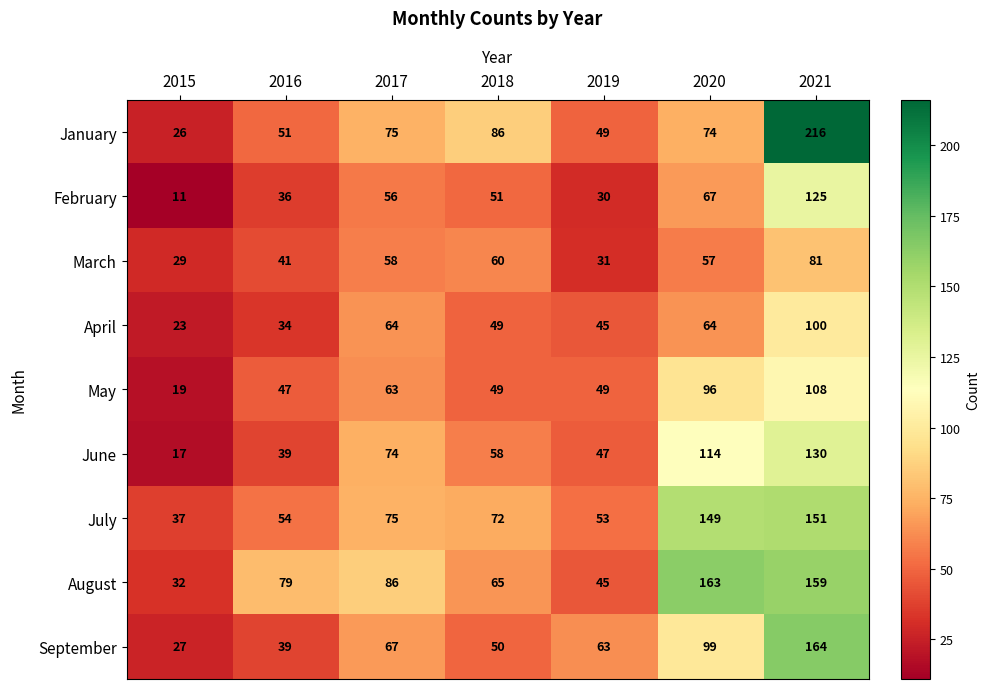

Which series has the largest total across all categories?

August